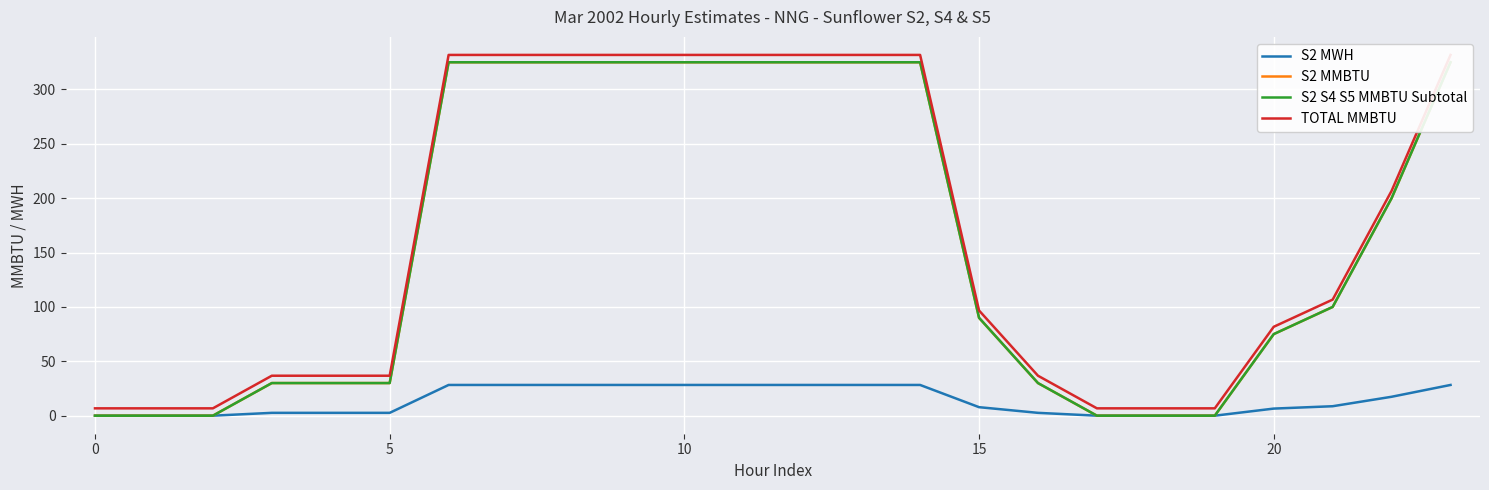

The value of S2 S4 S5 MMBTU Subtotal at 9 is 506.1. True or false?

False